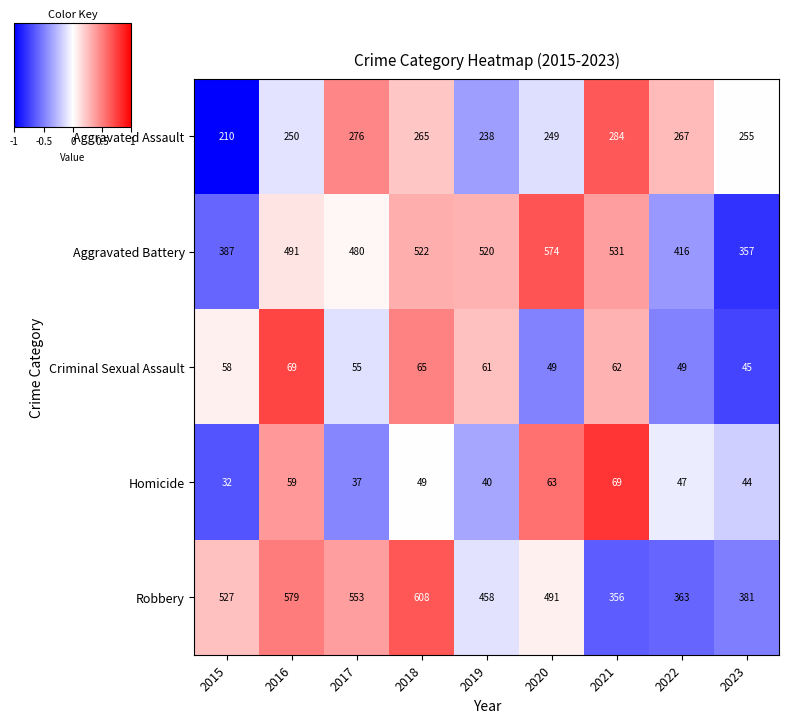

Which series has the largest range (max minus min)?

Robbery